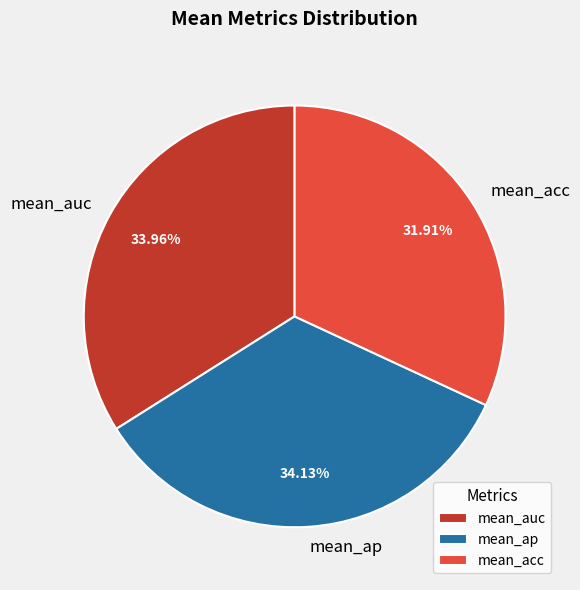

Does mean_ap account for over 50% of the chart?

No